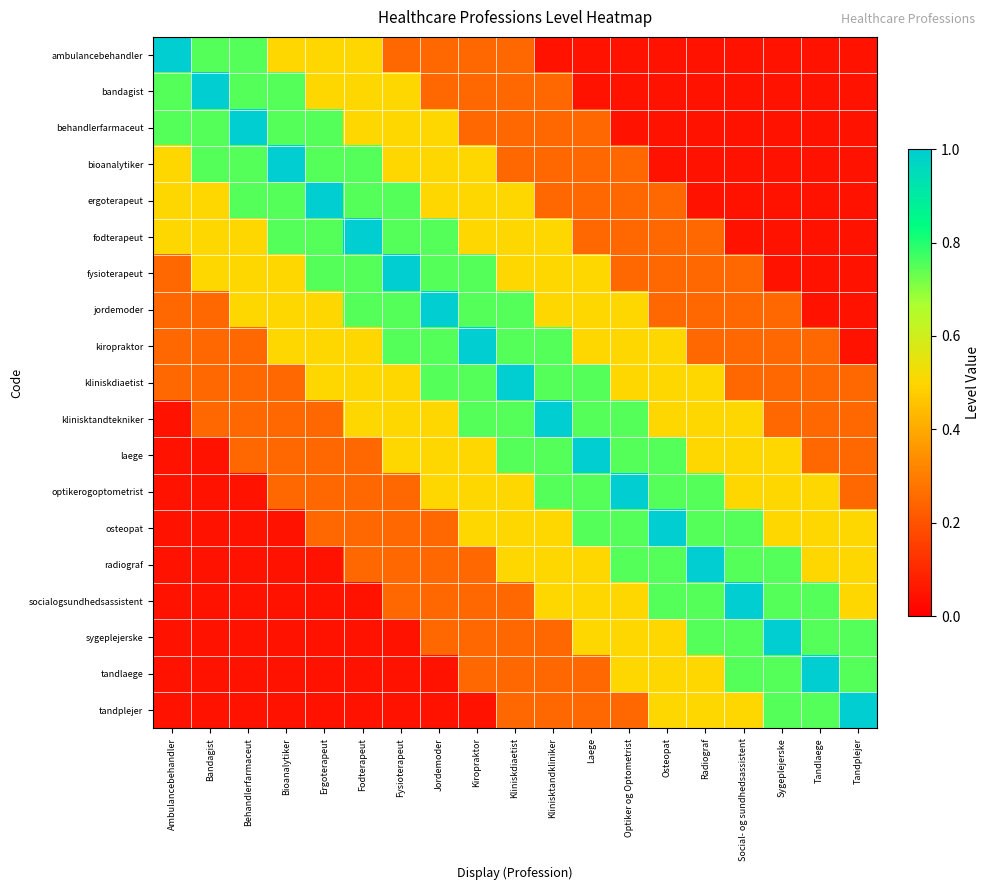

What is the greatest value displayed?

1.0